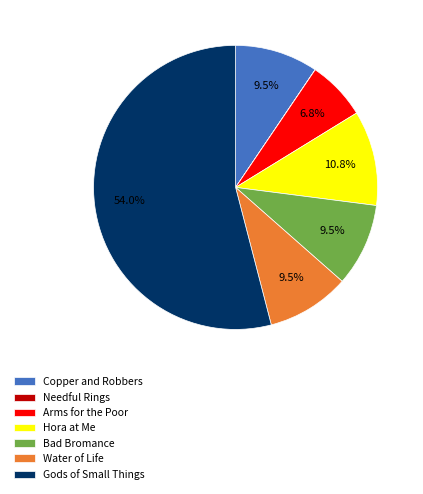

Approximately how many times larger is the value at Arms for the Poor compared to Bad Bromance?

0.7